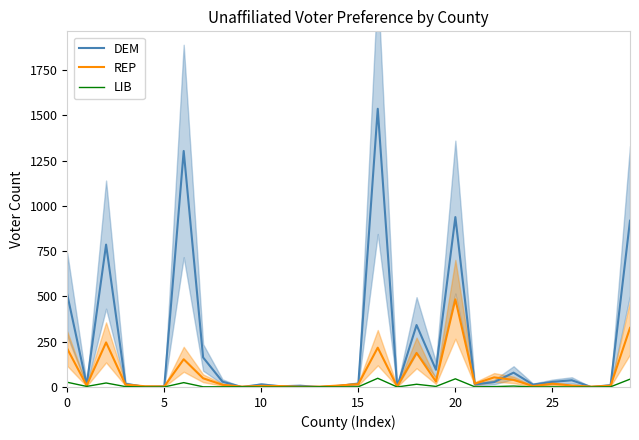

What is the value of the REP point at the 22nd from the left?

18